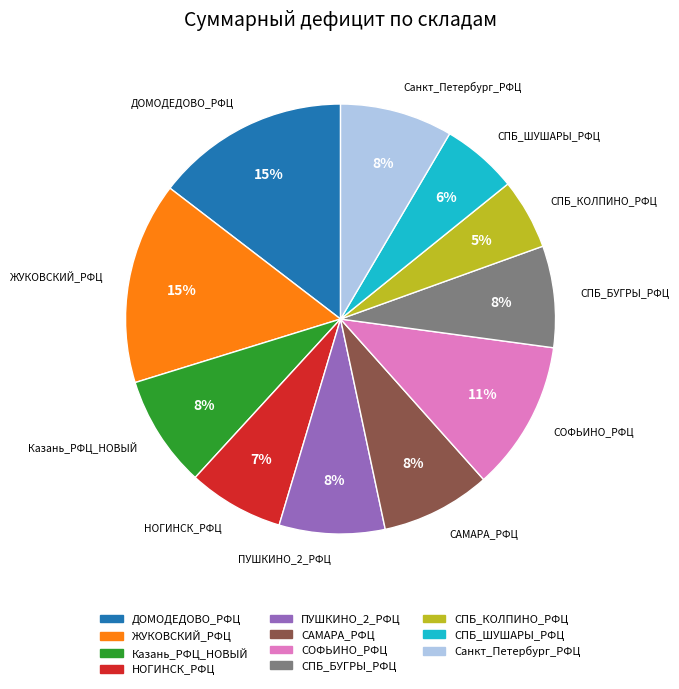

To the nearest percent, what is the difference between the ПУШКИНО_2_РФЦ and СОФЬИНО_РФЦ slice percentages?

3%